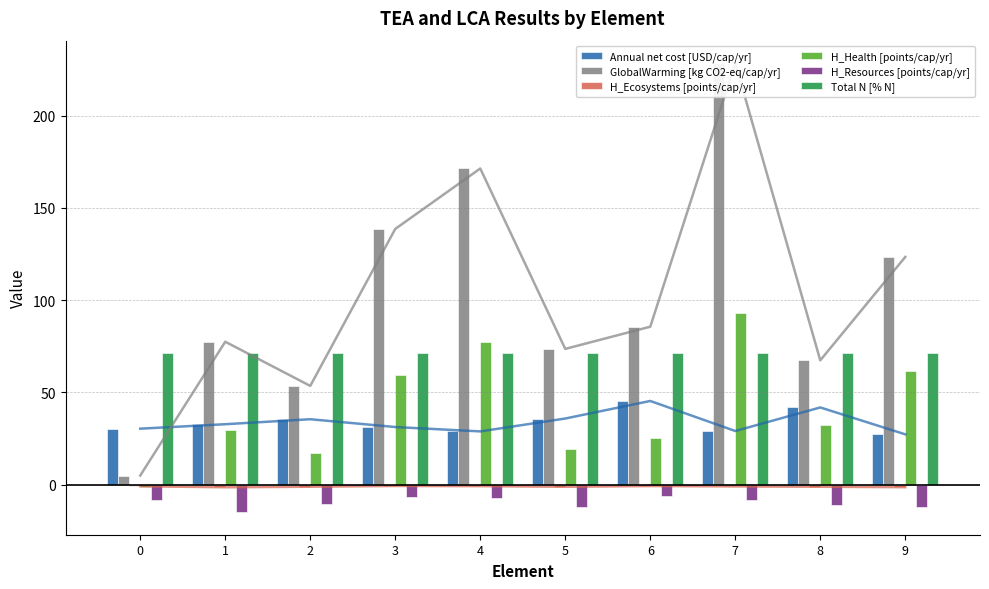

Rank the series at 8 from lowest to highest value.

H_Resources [points/cap/yr], H_Ecosystems [points/cap/yr], H_Health [points/cap/yr], Annual net cost [USD/cap/yr], GlobalWarming [kg CO2-eq/cap/yr], Total N [% N]